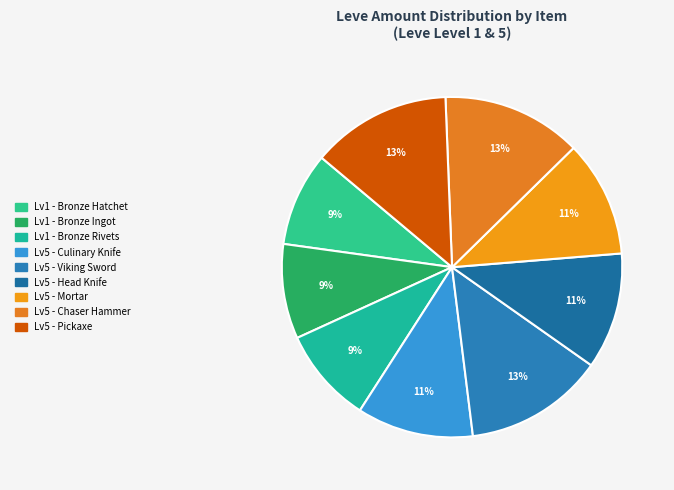

Count the number of slices in the pie.

9